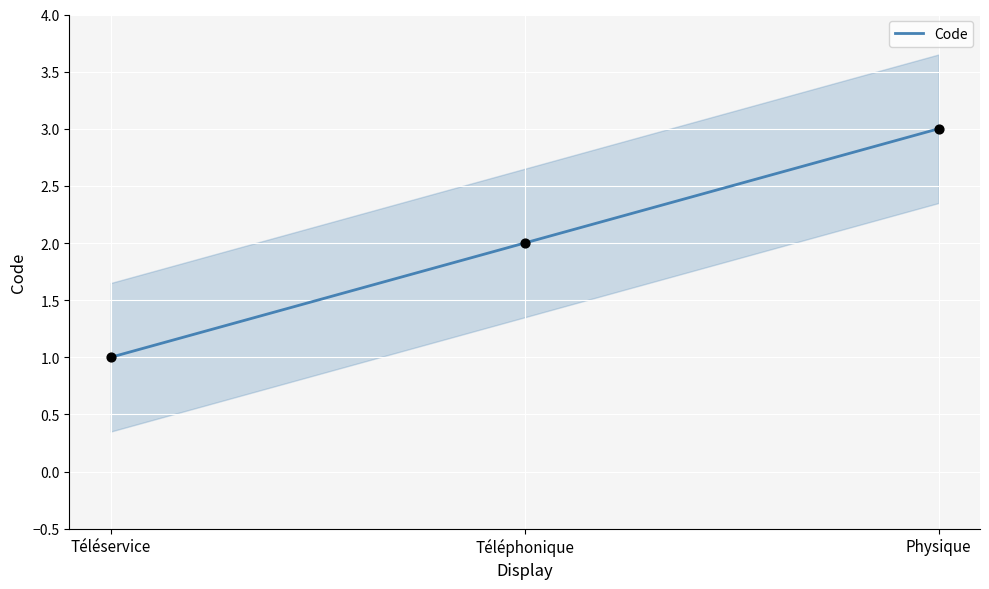

Between Téléphonique and Téléservice, which is larger?

Téléphonique